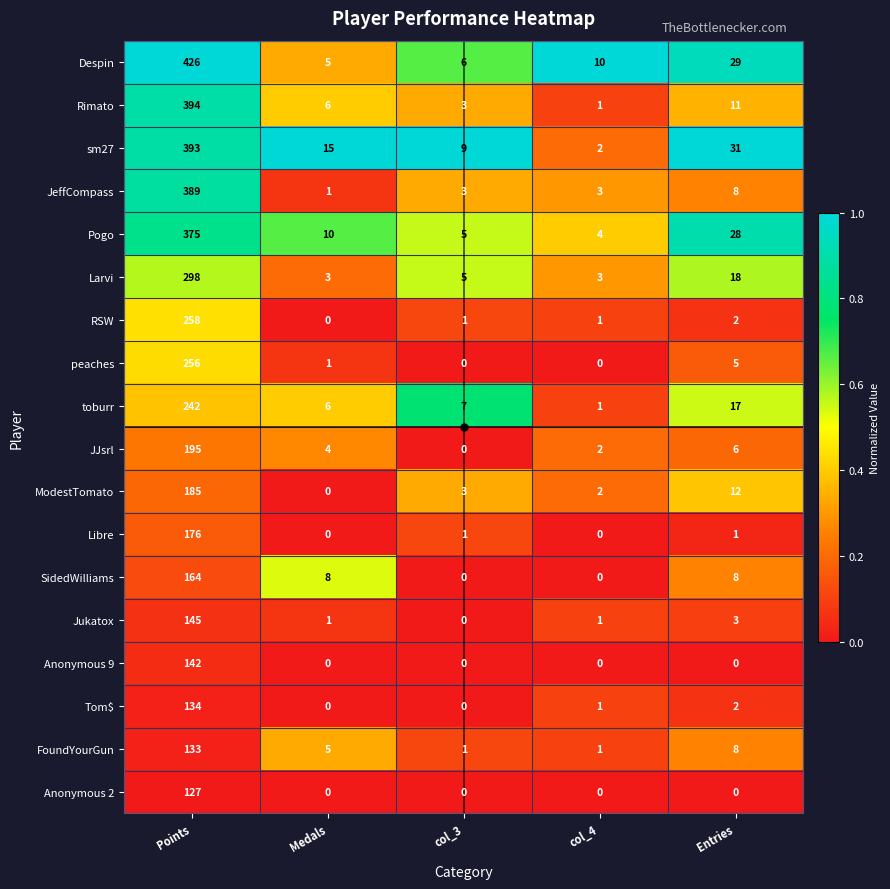

What is the sum of the JJsrl values at Entries and Points?

201